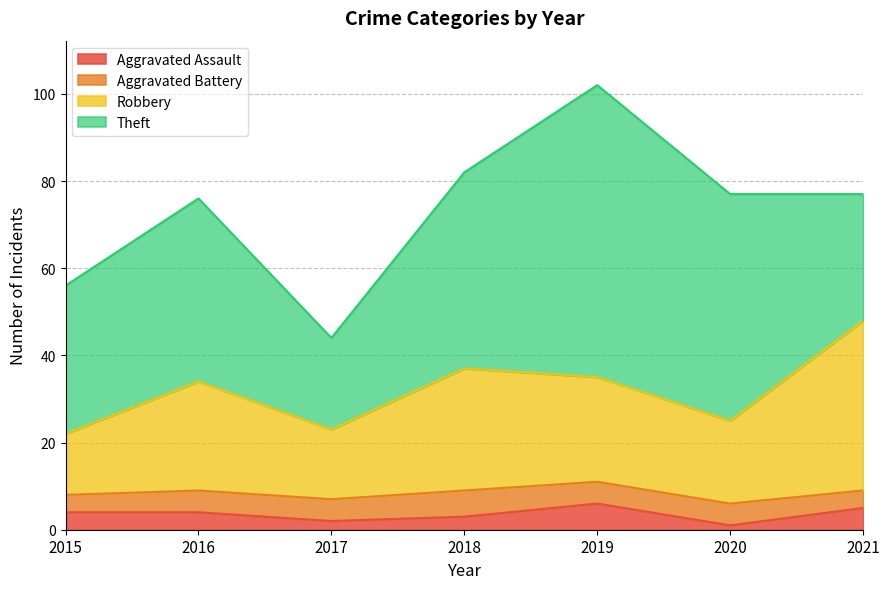

How many interior local peaks does the Robbery series have?

2